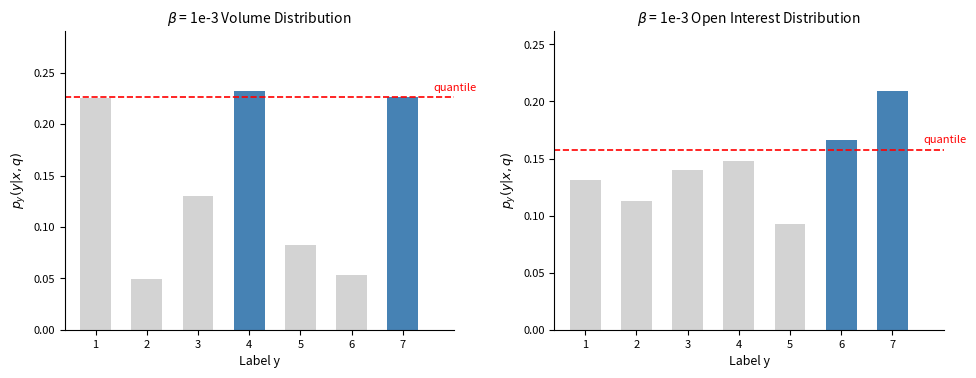

How many series are shown in this chart?

2